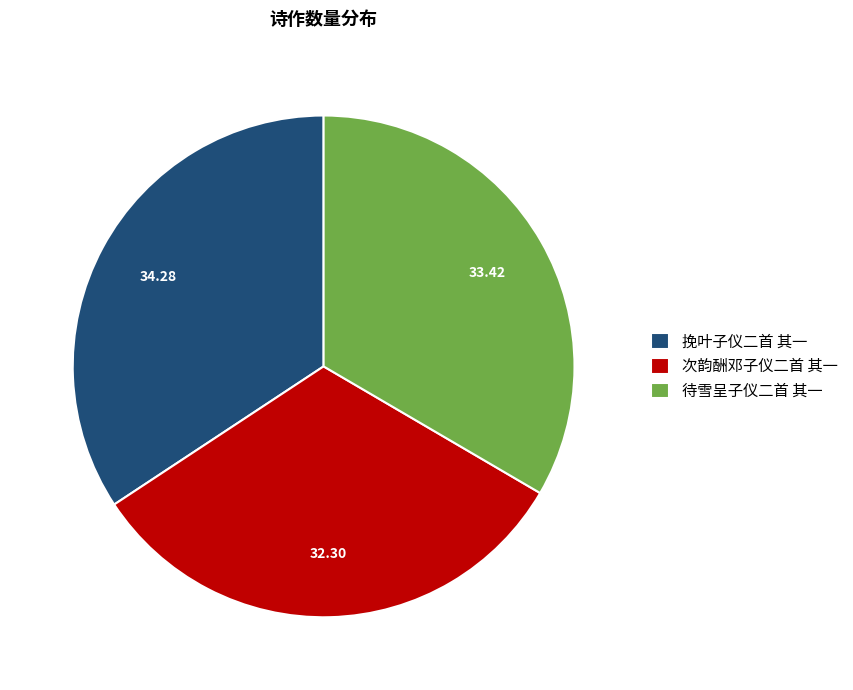

Which has a higher value, 次韵酬邓子仪二首 其一 or 挽叶子仪二首 其一?

挽叶子仪二首 其一